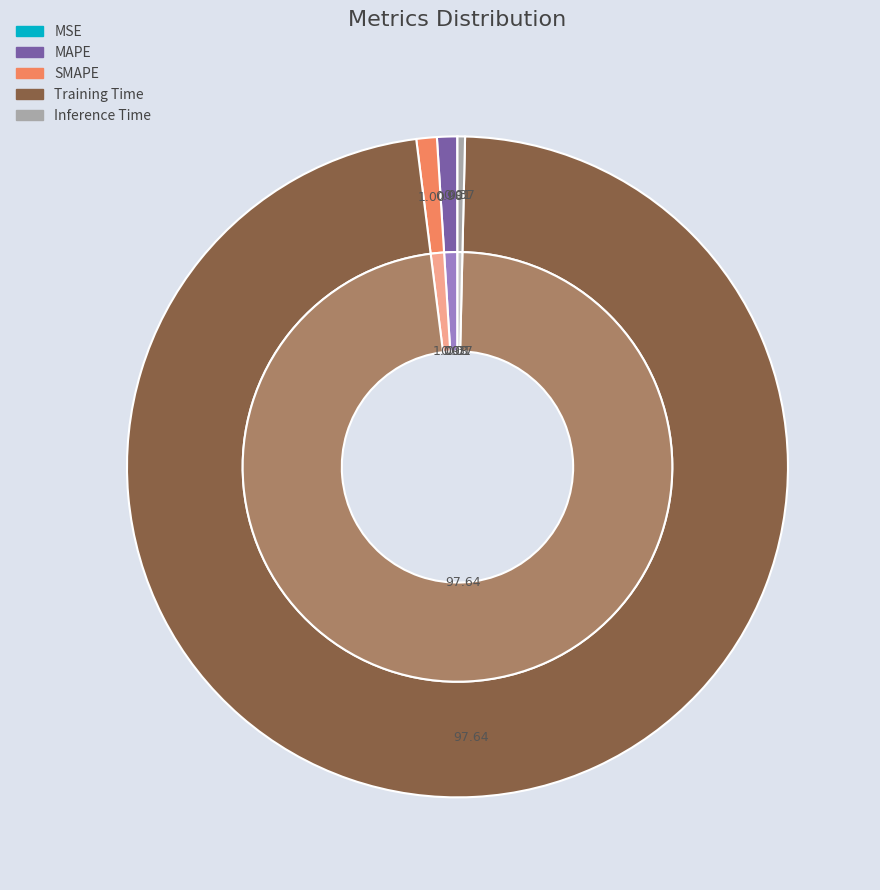

What percentage is the MAPE slice, to the nearest percent?

1%